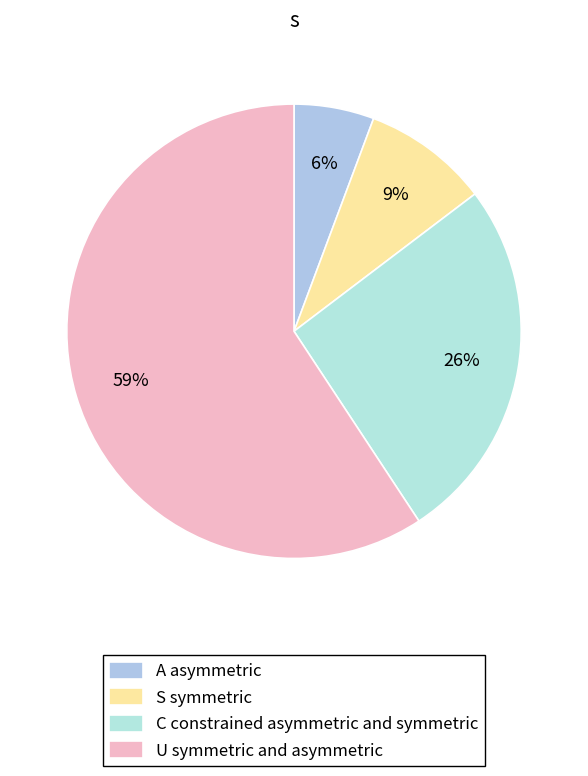

How many segments does this pie chart have?

4